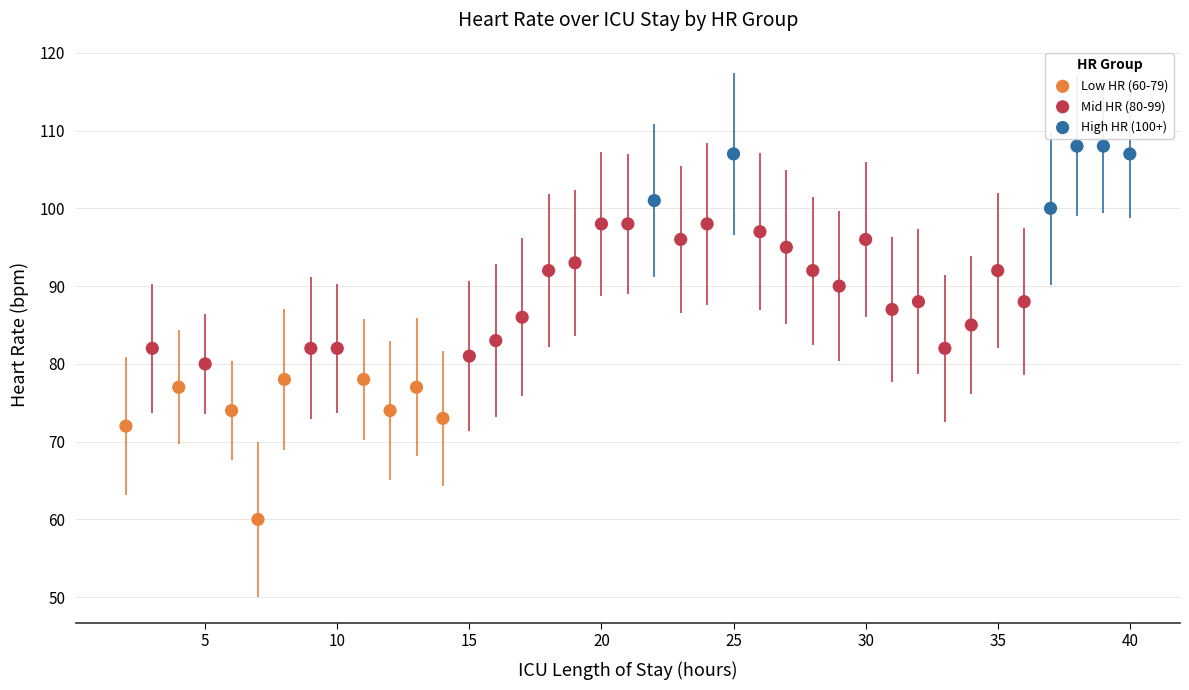

Which series contains the lowest Y value?

Low HR (60-79)